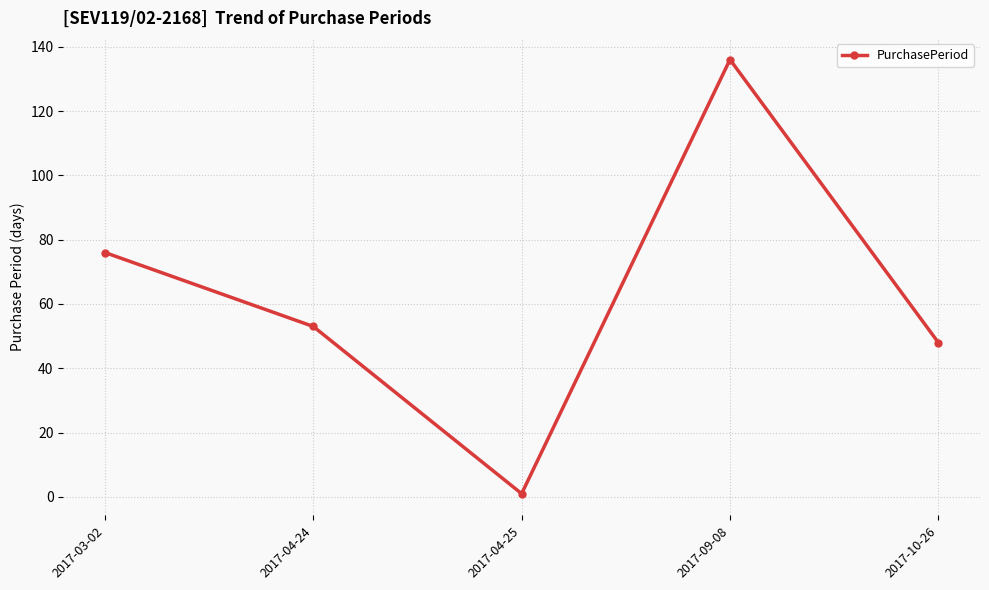

How many data points does each series have?

5